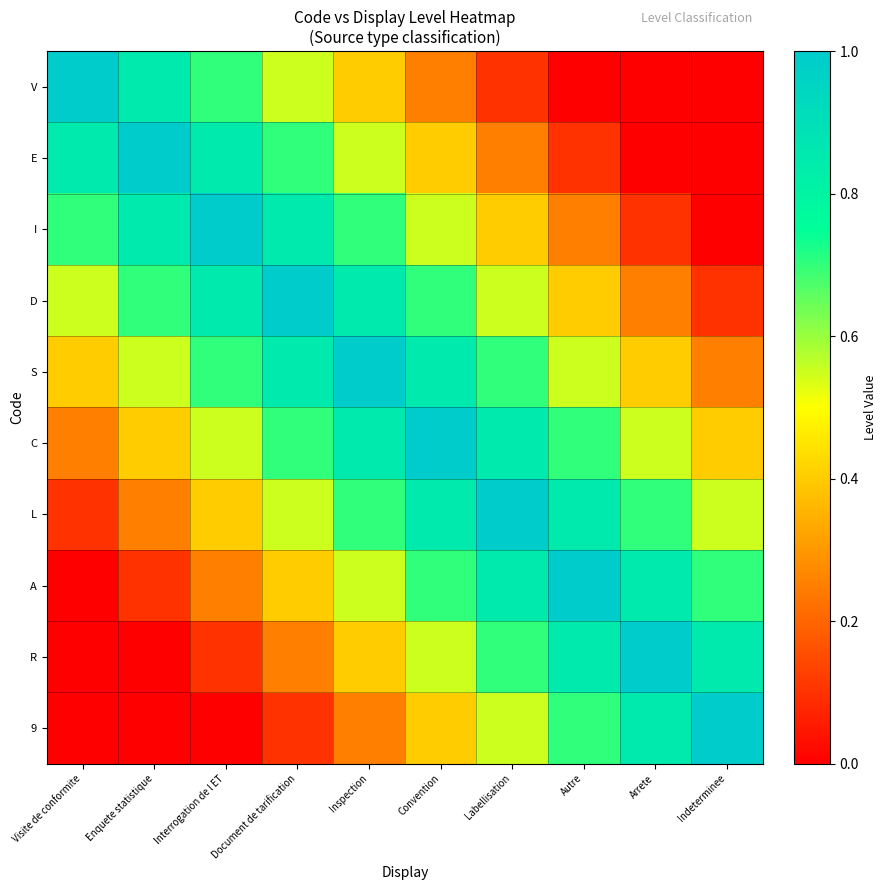

At Interrogation de l ET, list the series in order from largest to smallest.

I, E, D, V, S, C, L, A, R, 9